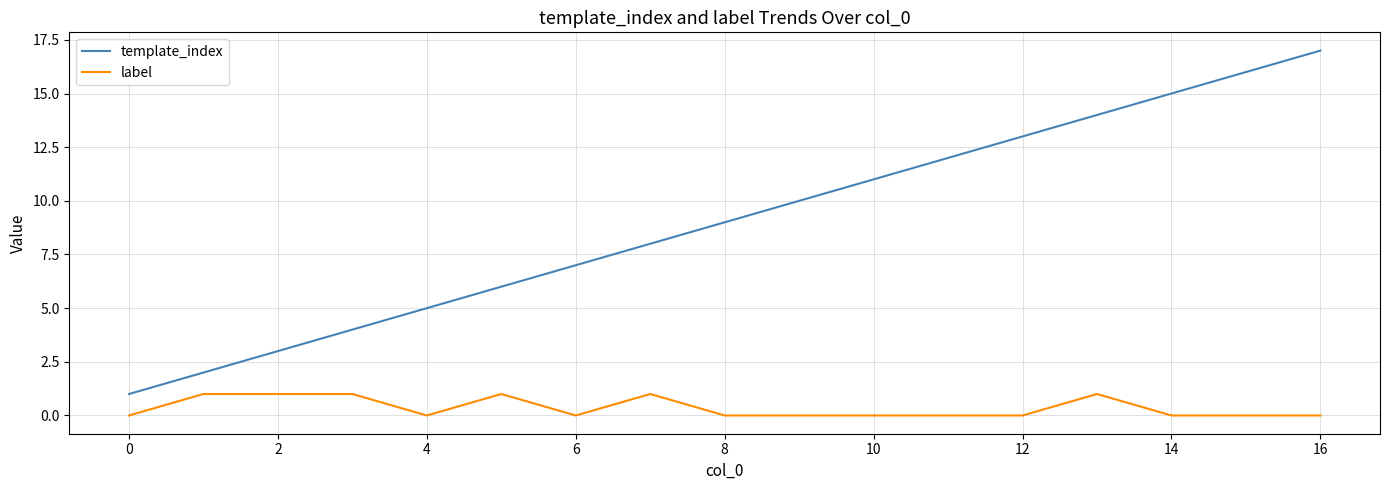

True or false: label and template_index intersect in this chart.

False